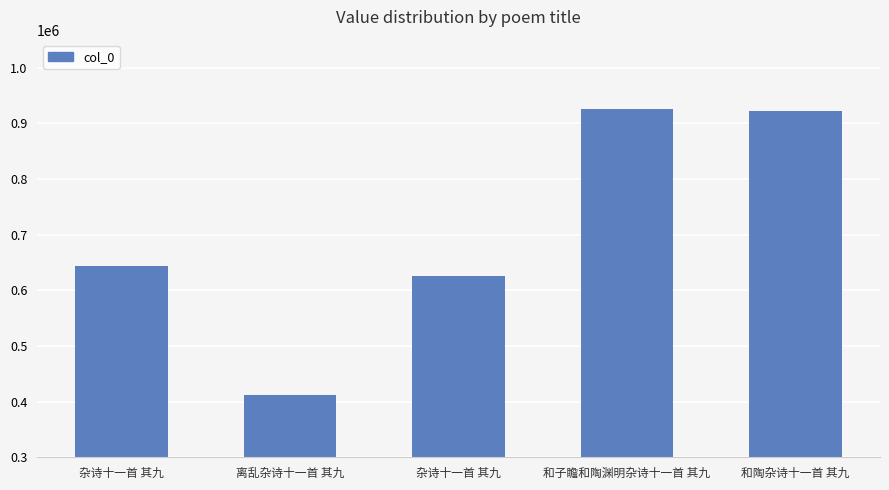

What is the difference between the values at 杂诗十一首 其九 and 和子瞻和陶渊明杂诗十一首 其九?

280460